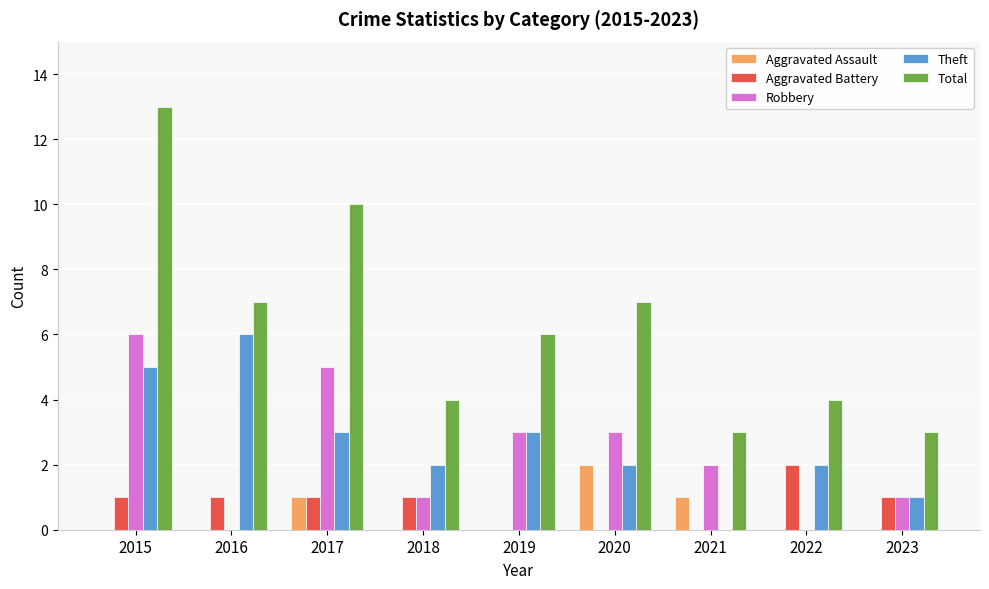

Which series has the largest total across all categories?

Total